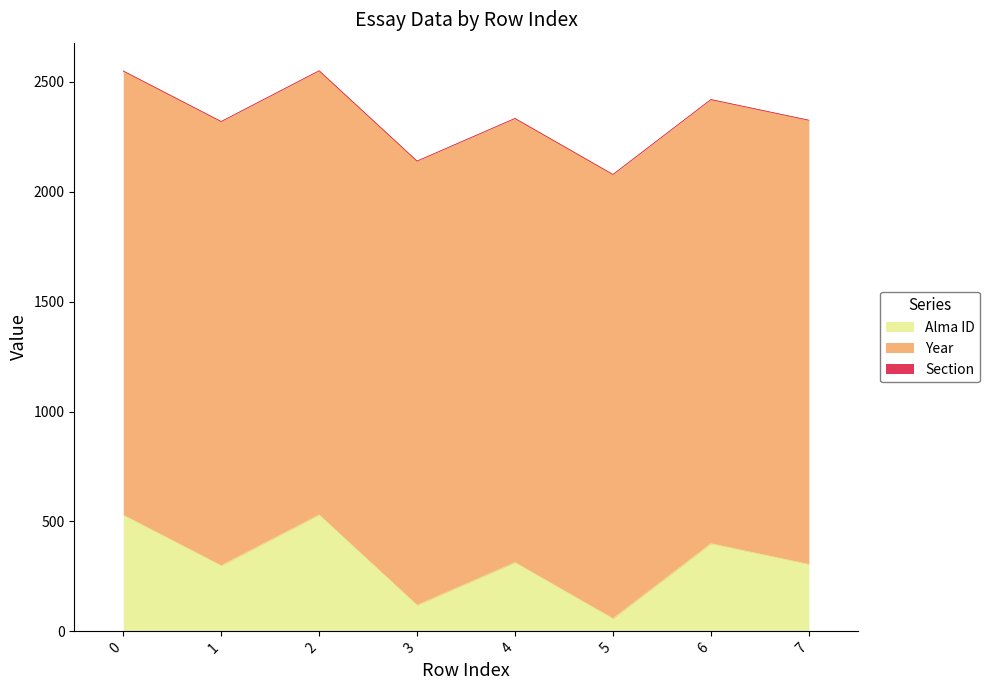

Which series has the widest spread of values?

Alma ID